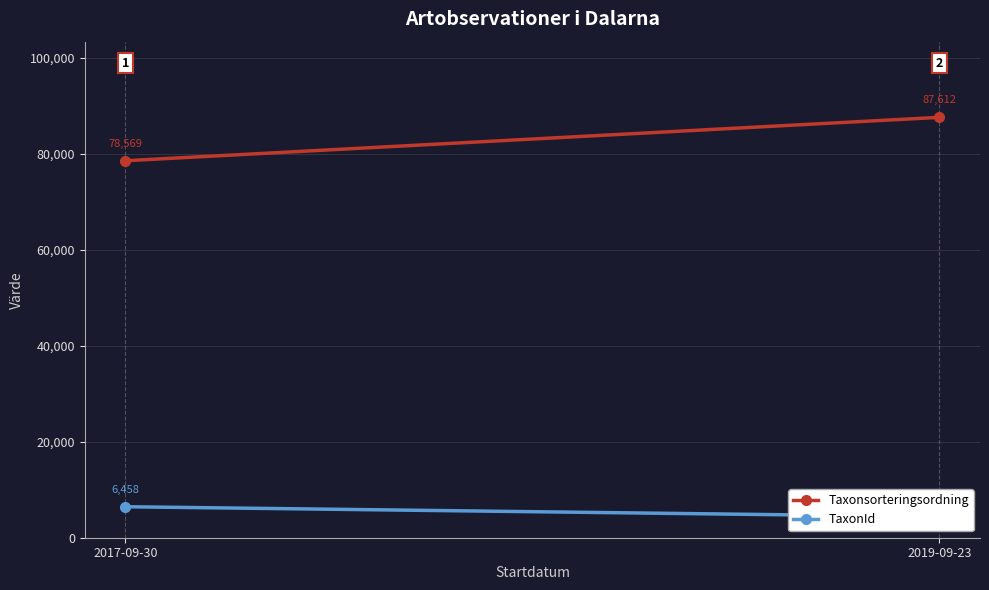

Reading left to right, extract all data points from this chart.

Taxonsorteringsordning: 2017-09-30=78569	2019-09-23=87612
TaxonId: 2017-09-30=6458	2019-09-23=4390